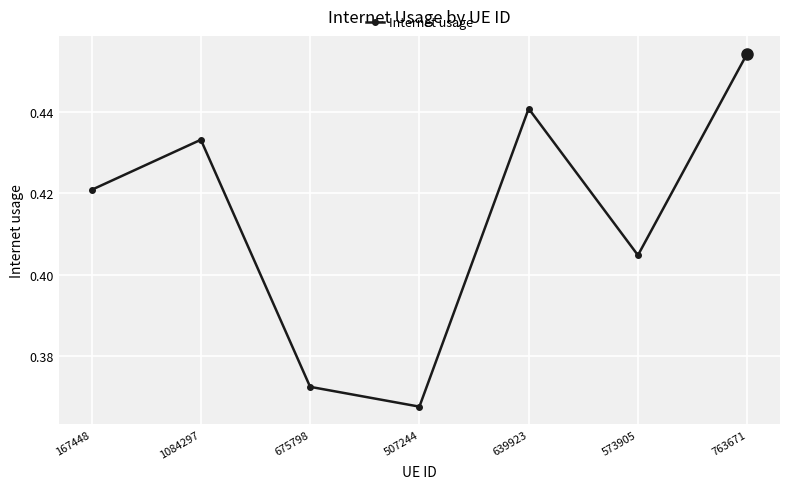

How many values are between 0 and 1?

7